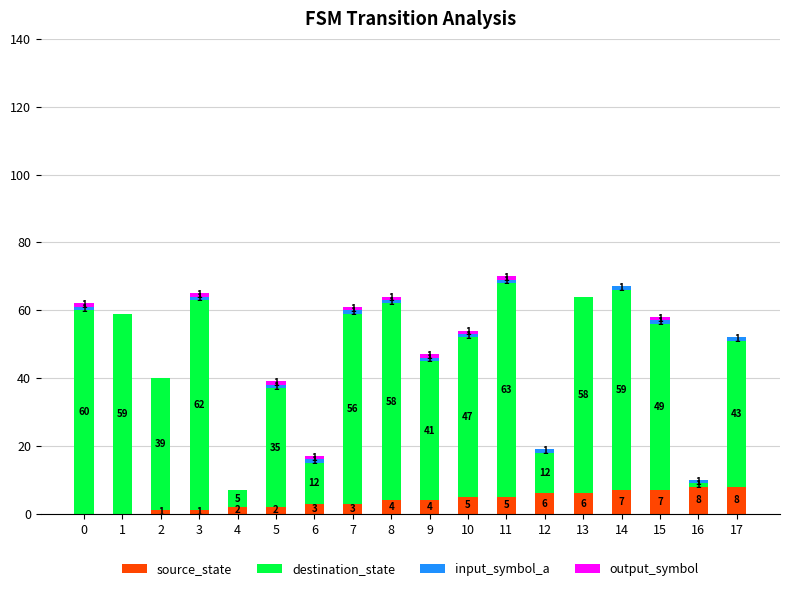

What is the total value across all series at 13?

64